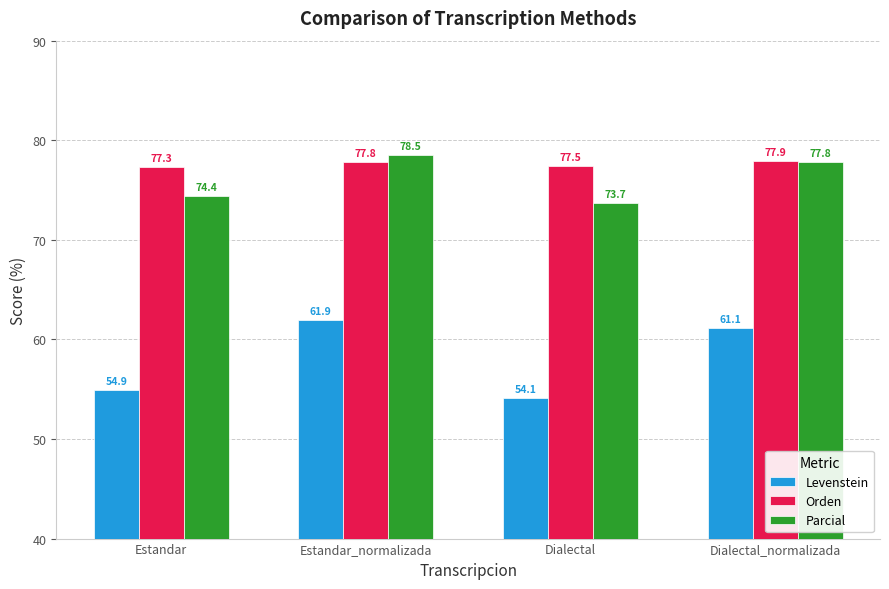

At which category is the sum across all series the highest?

Estandar_normalizada